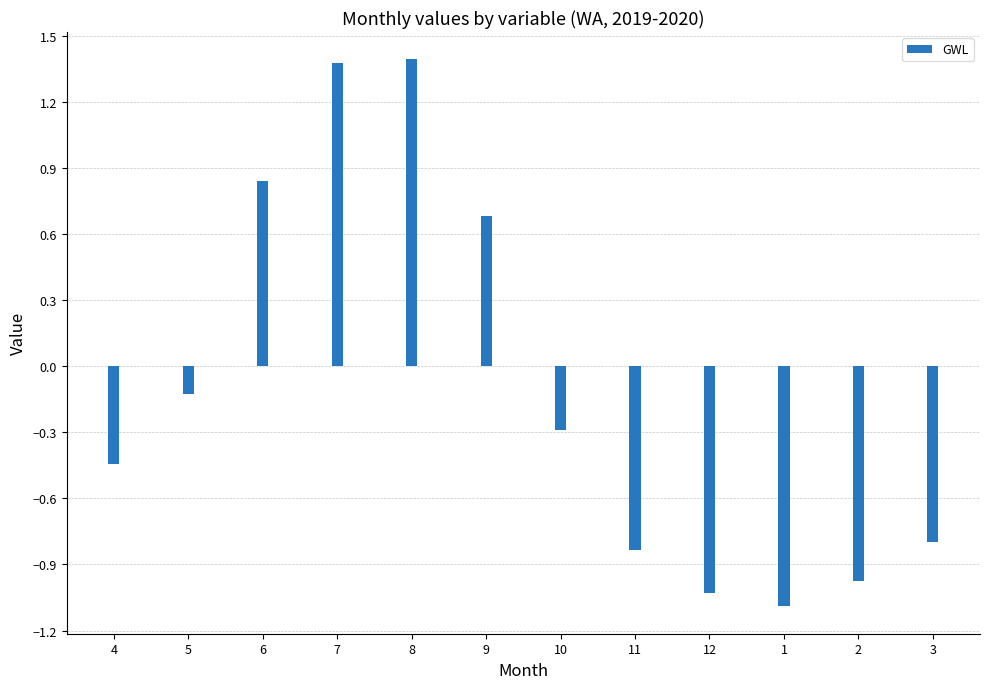

At which label does the data first exceed 0?

6